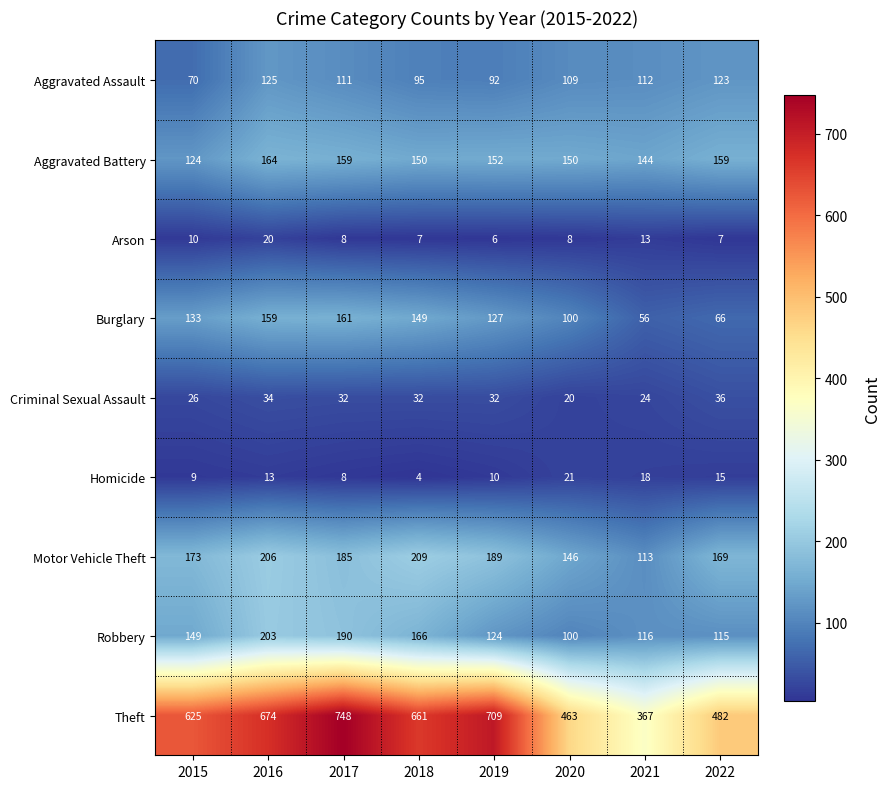

What is the sum of all Motor Vehicle Theft values?

1390